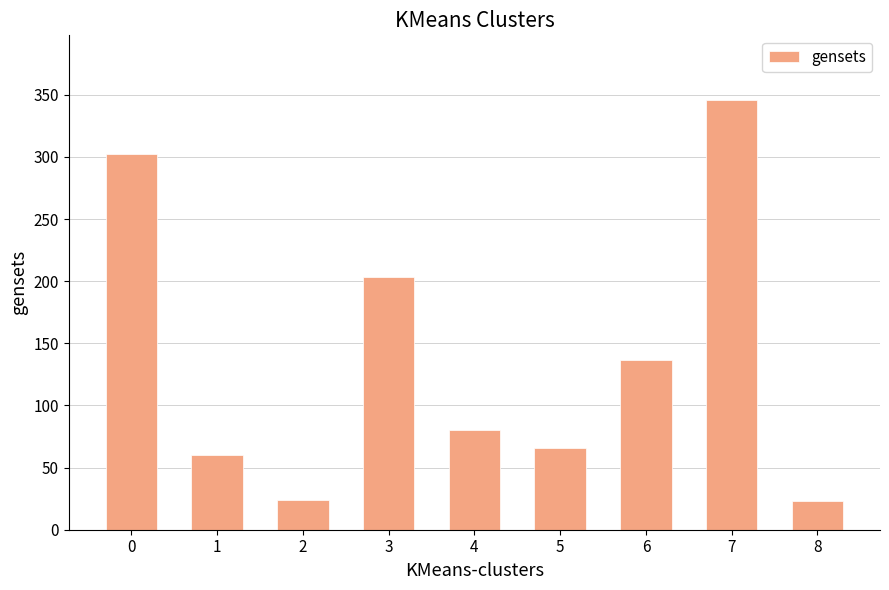

How many series are shown in this chart?

1